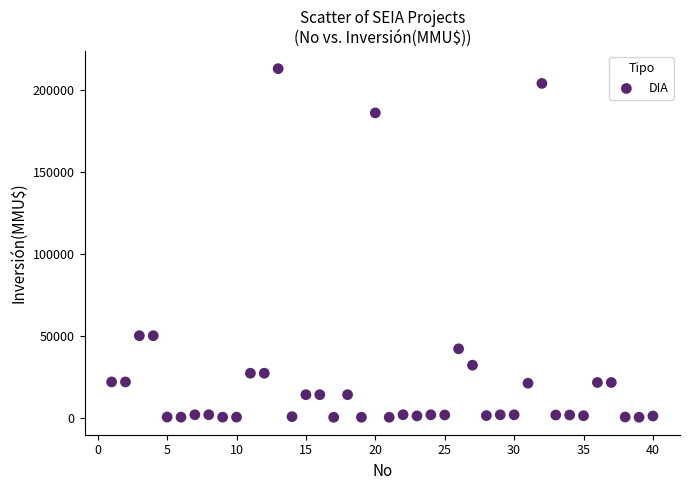

What is the range of Y values (max minus min)?

212800